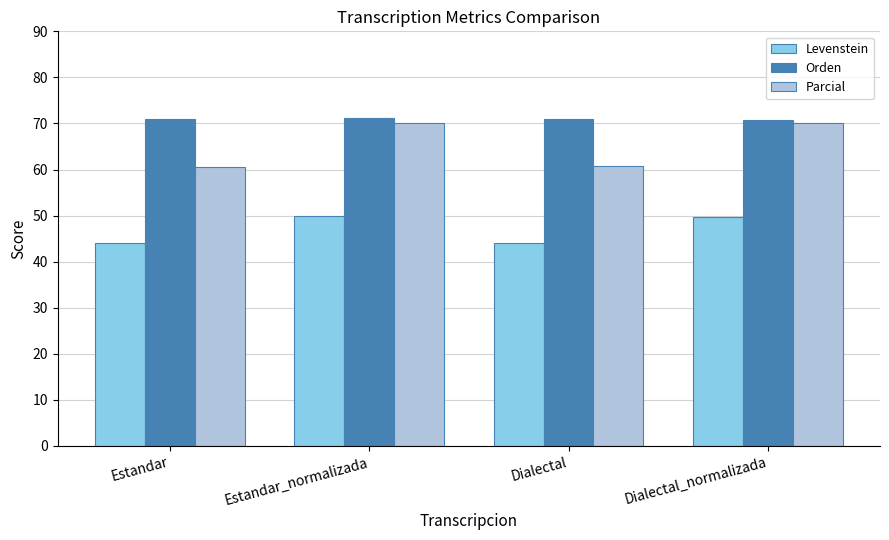

What is the average value of the Parcial series?

65.4